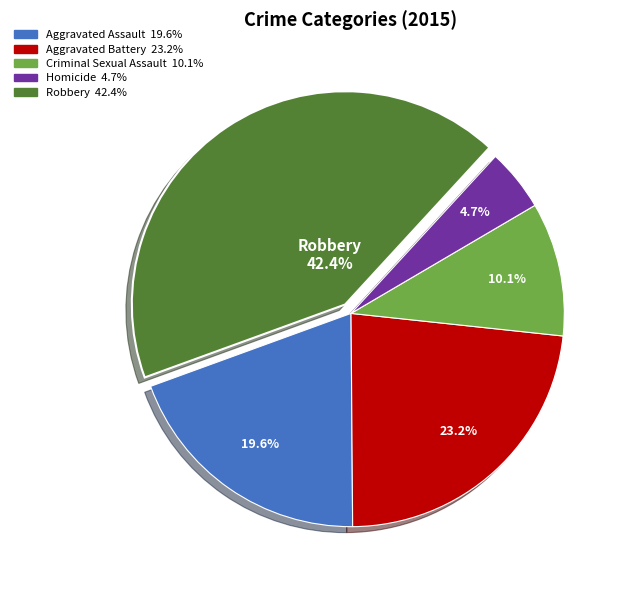

Does any single category account for the majority?

No